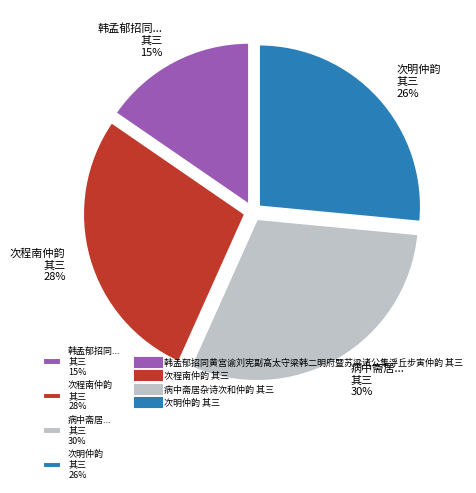

To the nearest percent, what portion does 韩孟郁招同... 其三 15% represent?

15%